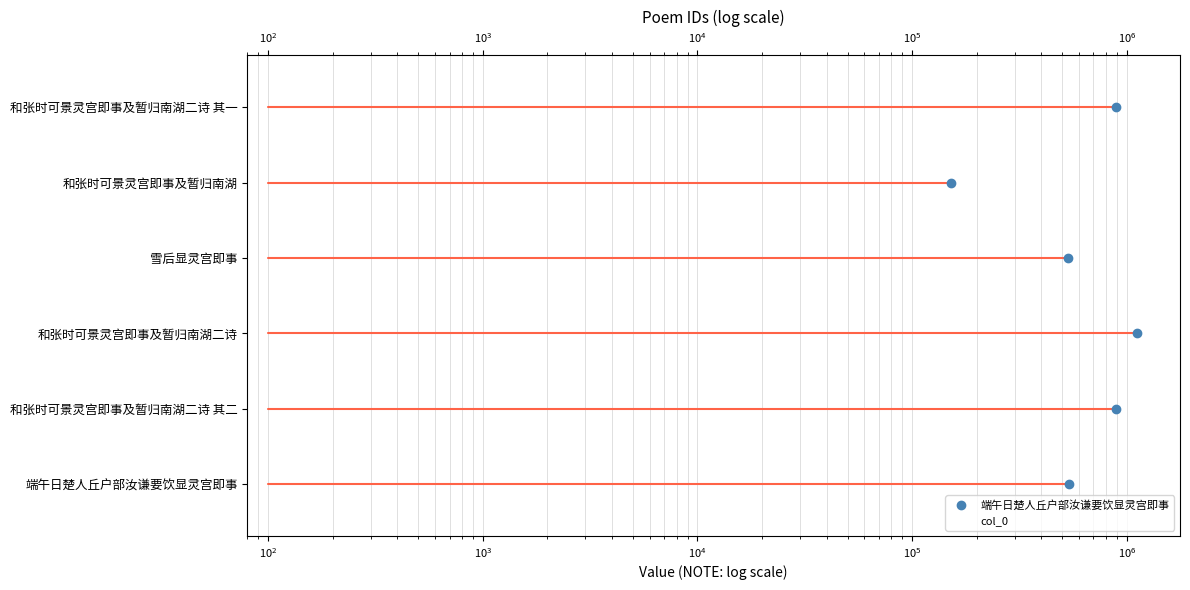

How many bars are there in total?

6